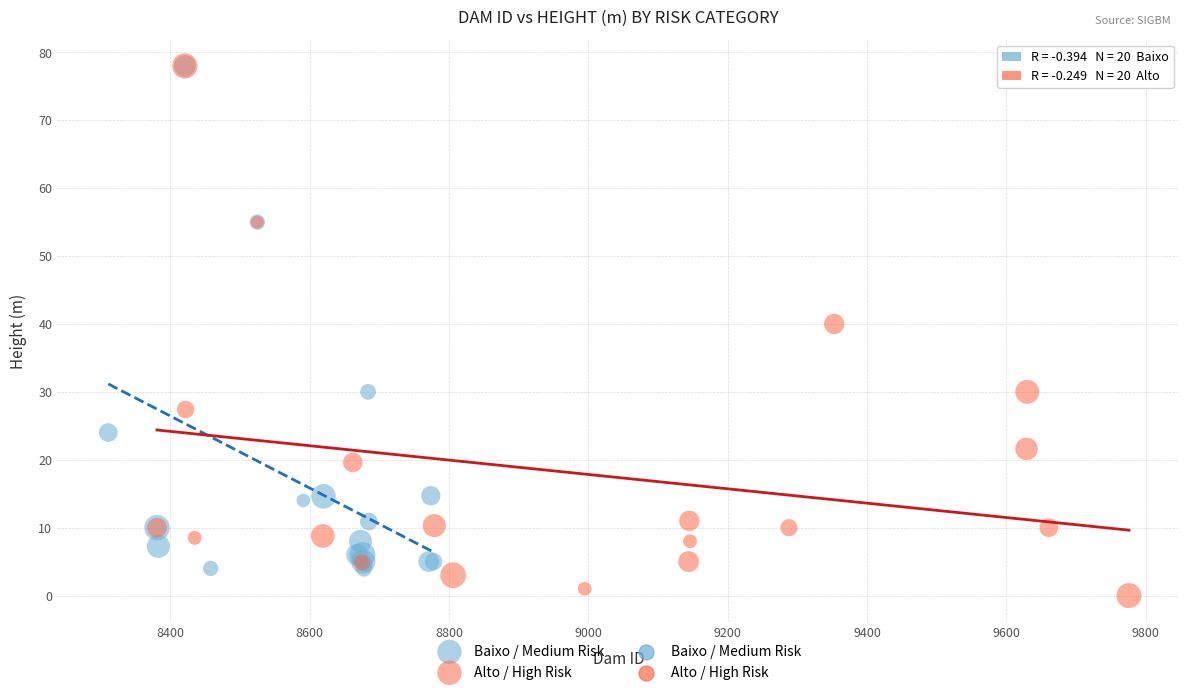

Which series reaches the minimum Y coordinate?

Alto / High Risk